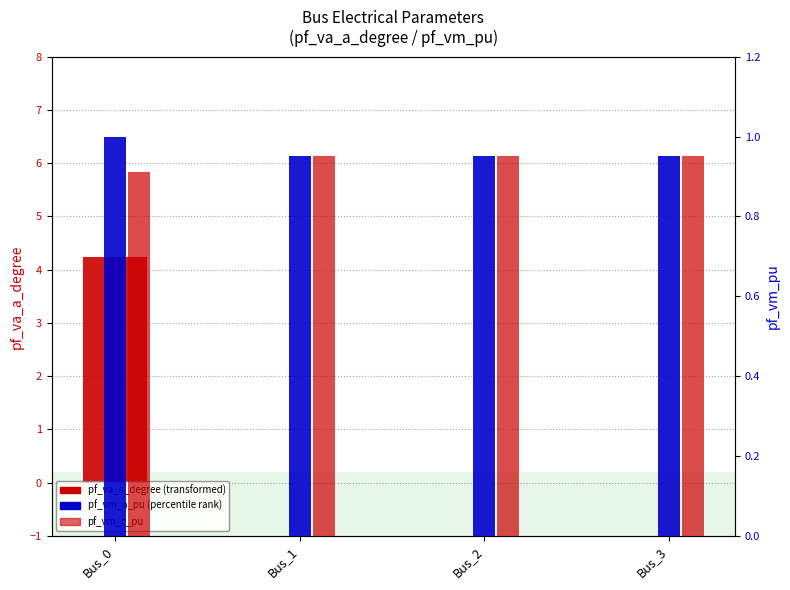

Reading right to left, what are all the values shown in this chart?

pf_va_a_degree: 0.0	0.0	-0.0	4.2
pf_vm_a_pu: 1.0	1.0	1.0	1.0
pf_vm_c_pu: 1.0	1.0	1.0	0.9